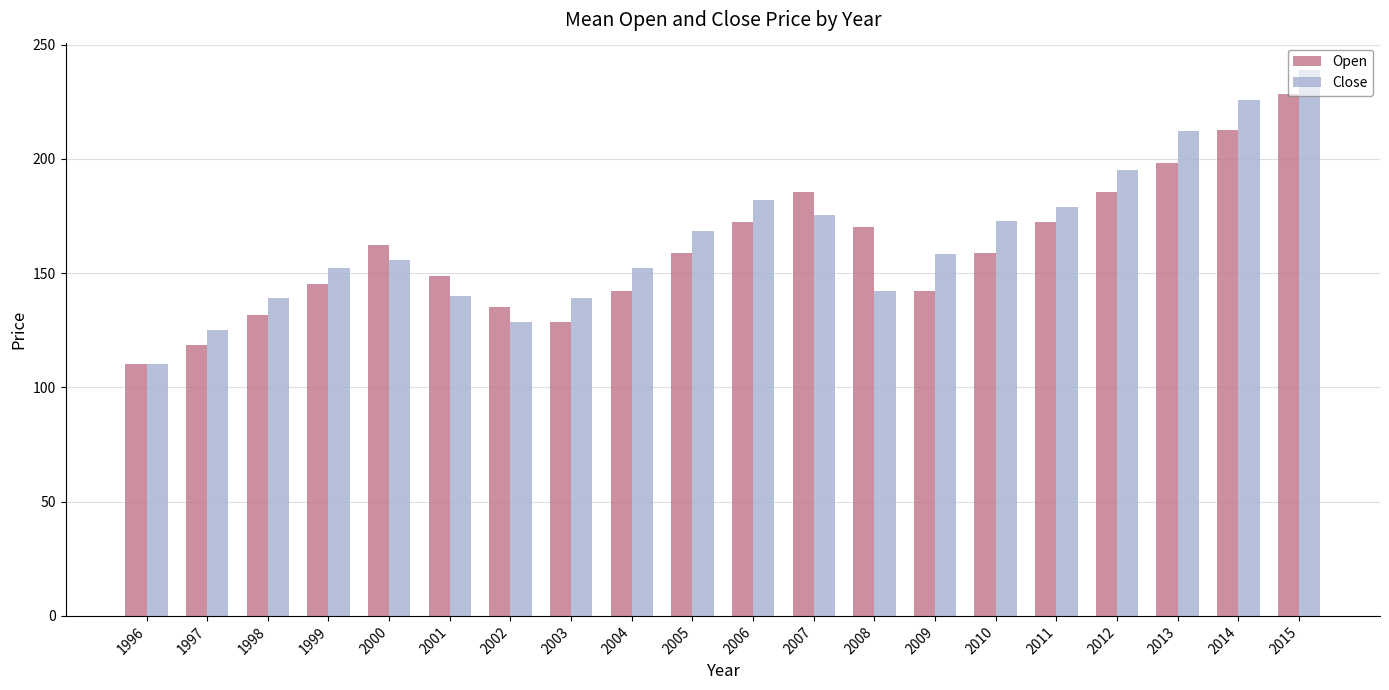

What is the average value of the Close series?

164.7